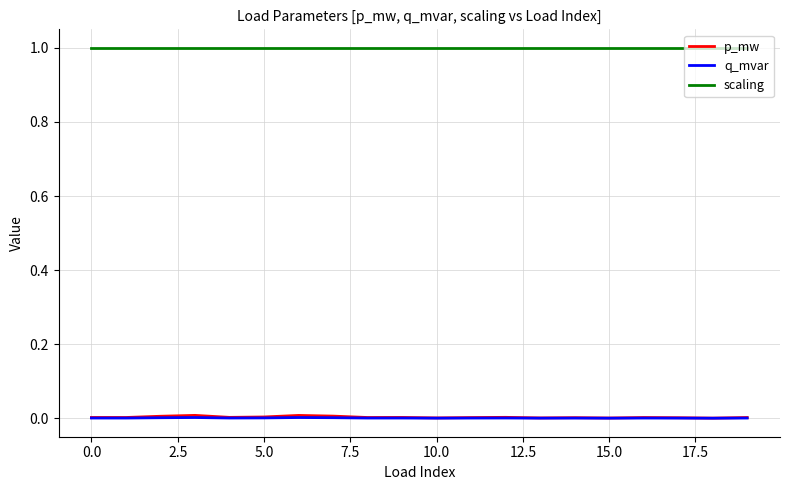

What are all the series names shown in the legend?

p_mw, q_mvar, scaling